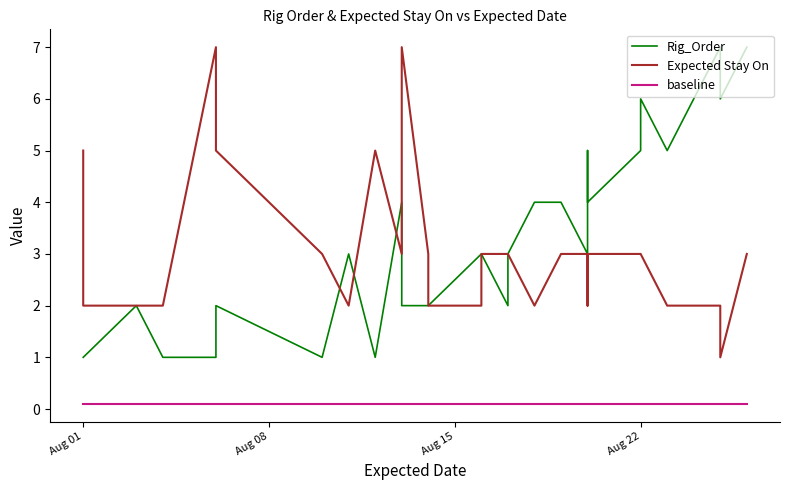

At how many categories does at least one series exceed 5?

7